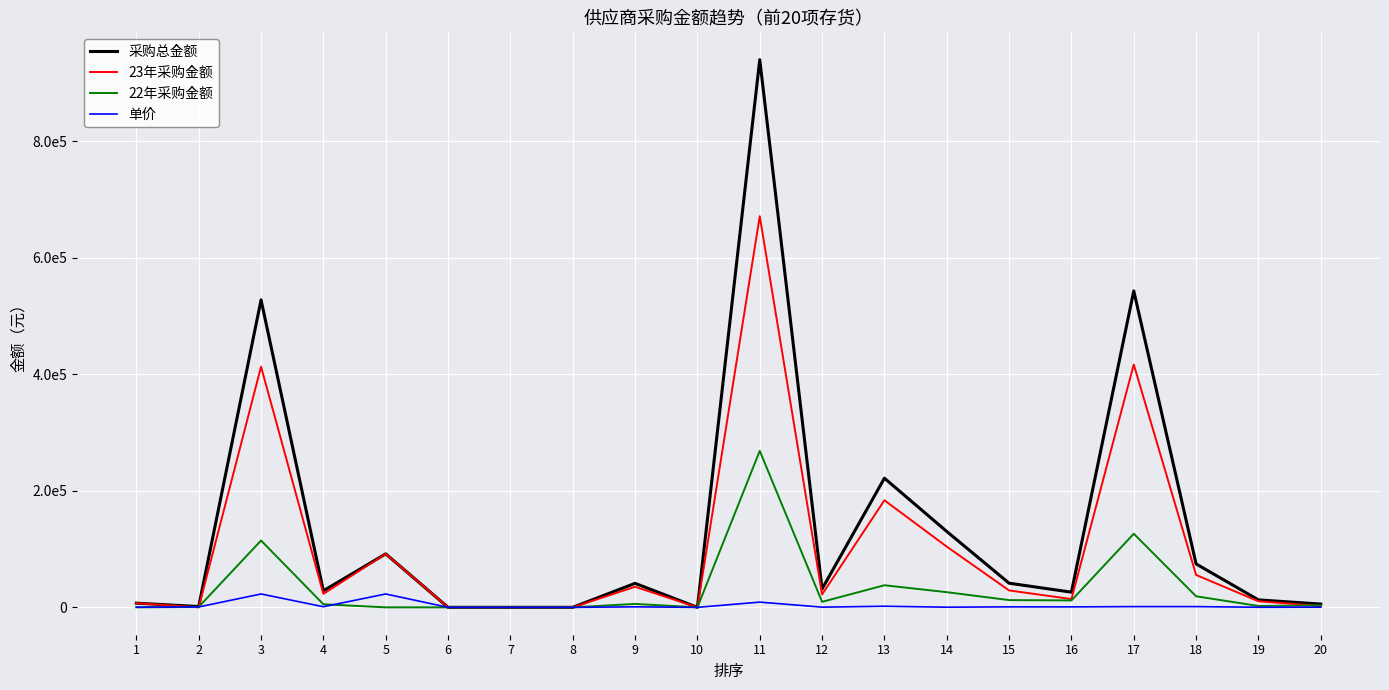

At which label does 采购总金额 reach its minimum?

6